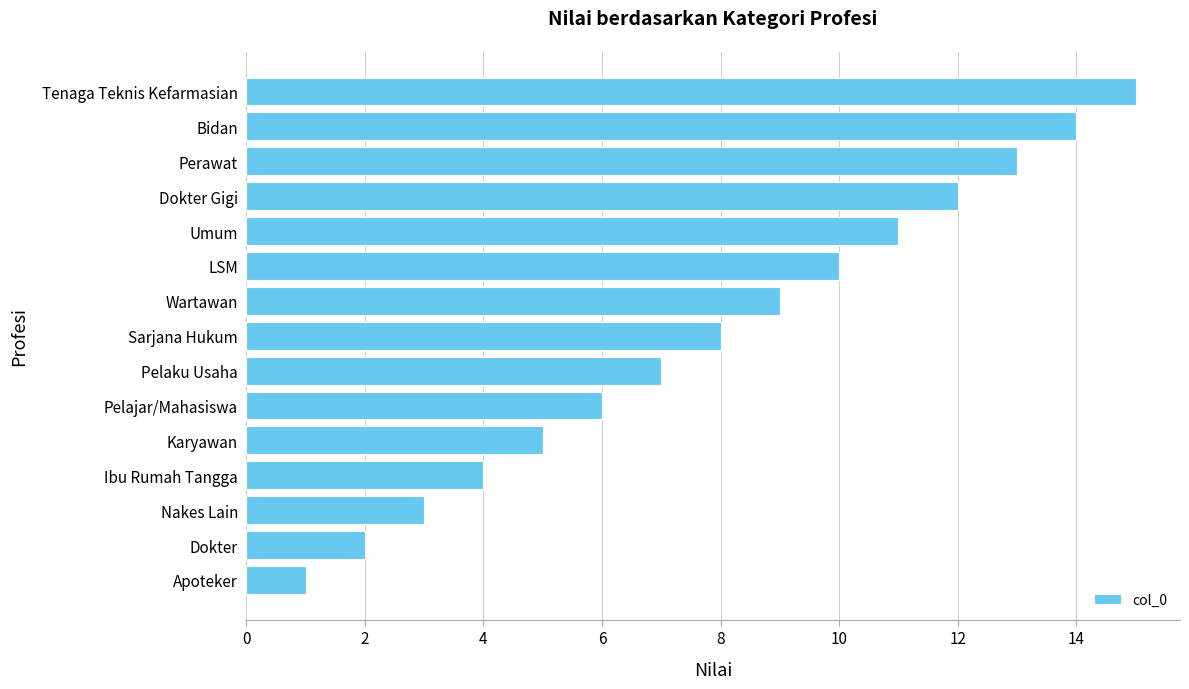

Count the number of data series in this chart.

1